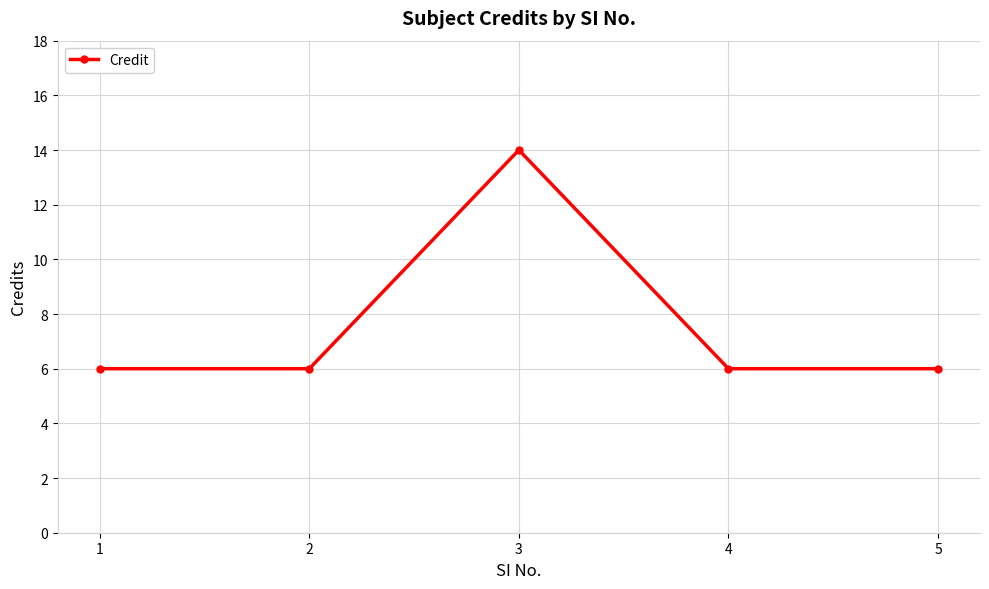

Where is the first local maximum?

3